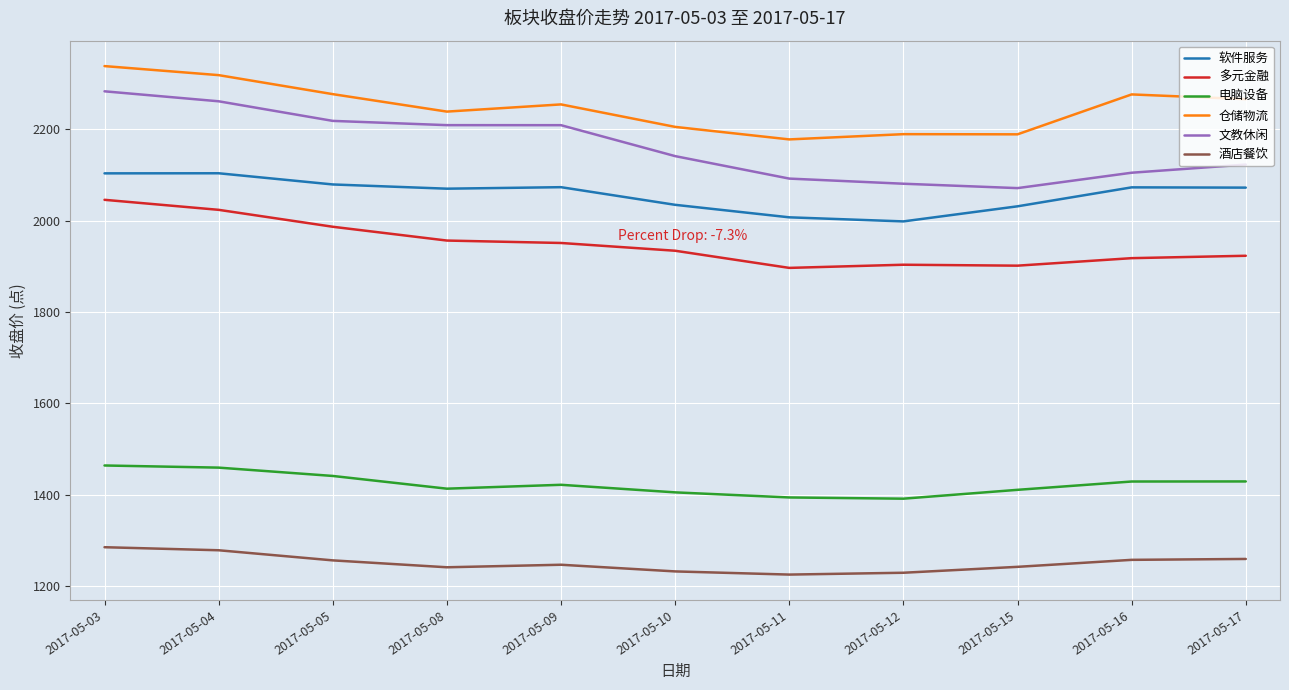

What is the maximum value for 电脑设备?

1464.0